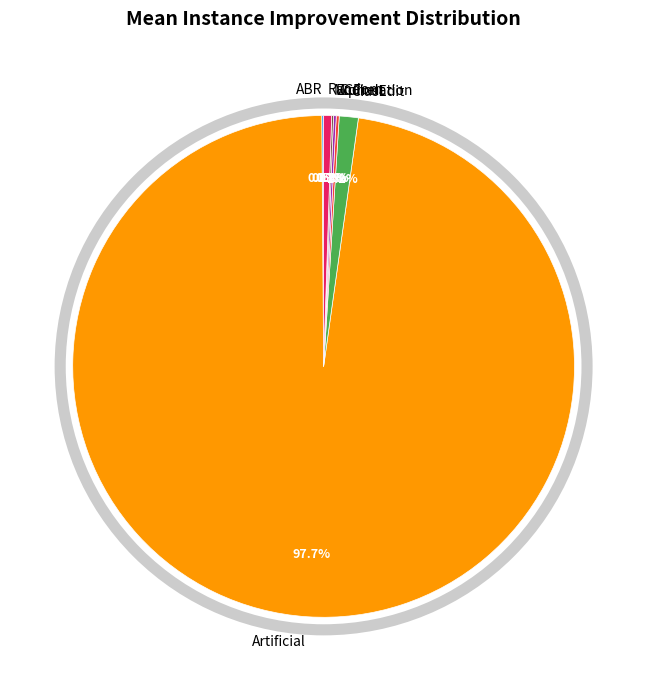

Which slice is the largest?

Artificial